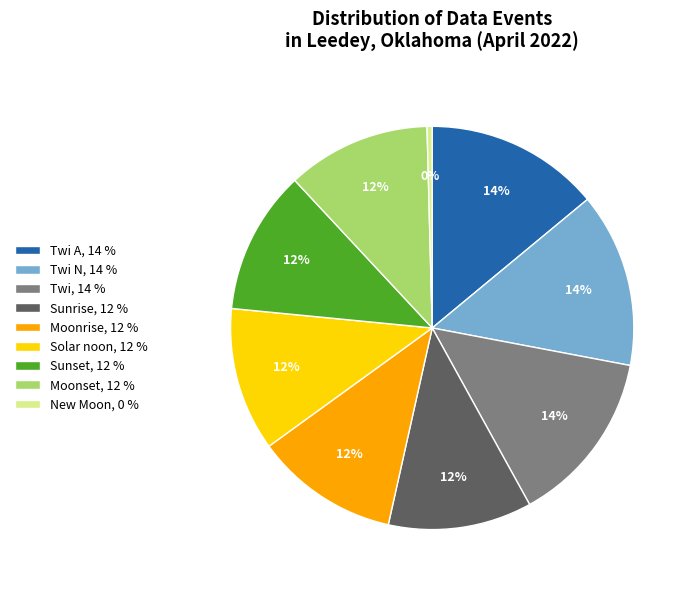

The Moonset, 12 % slice represents 12% of the pie. True or false?

True